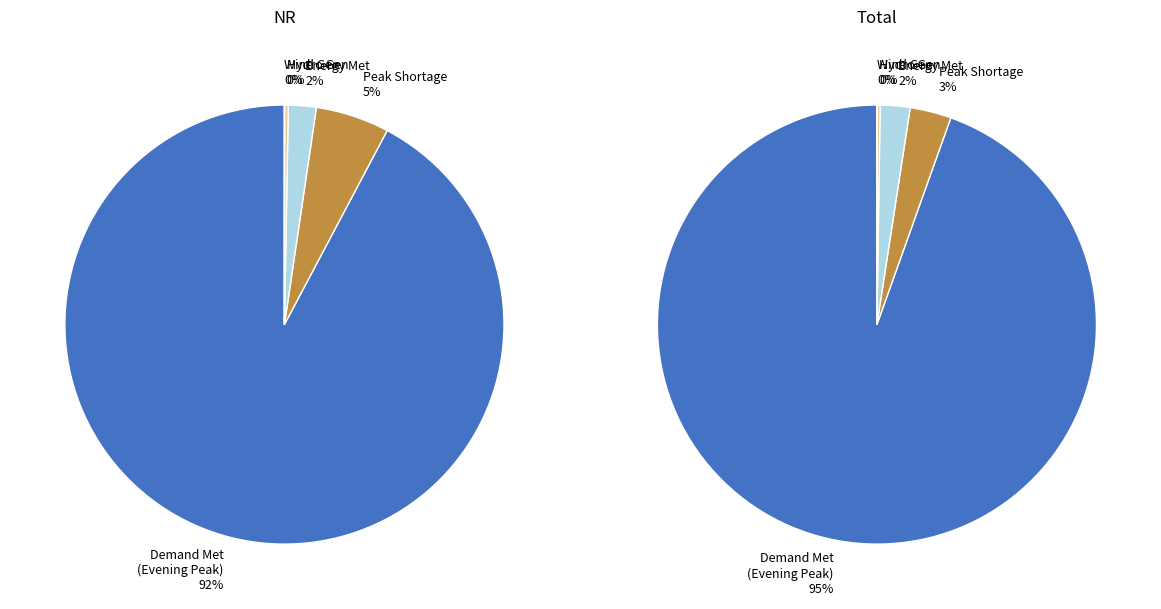

To the nearest percent, what is the average slice percentage?

20%